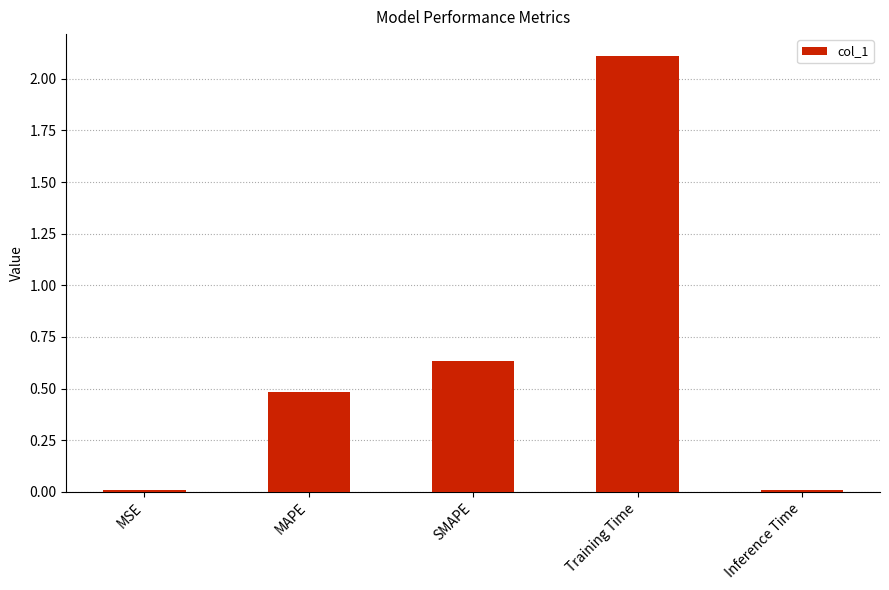

The chart shows a value of 2.1 at Training Time. True or false?

True